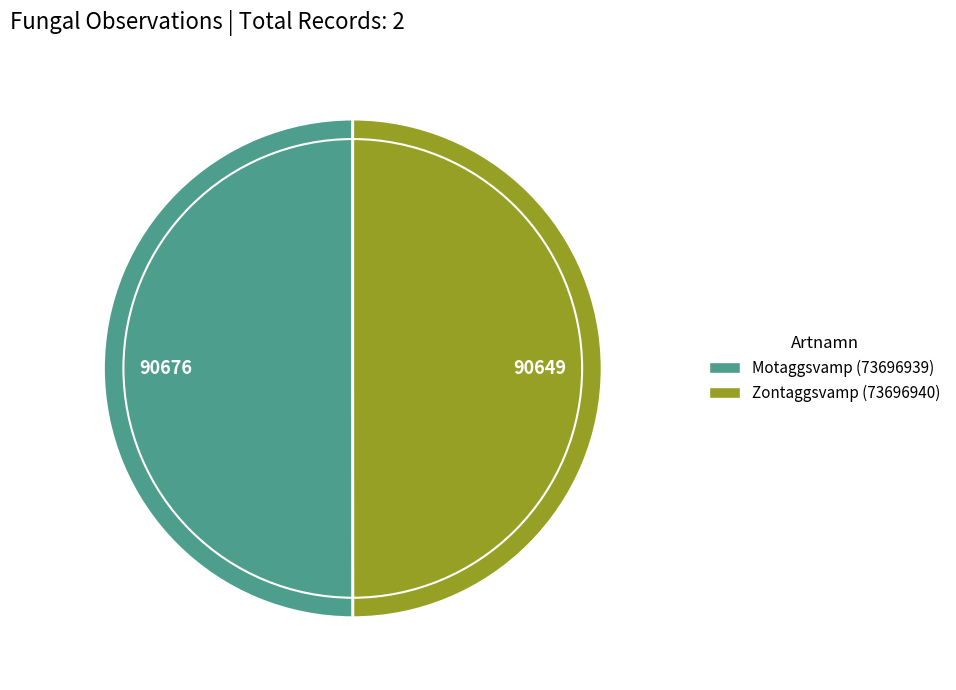

True or false: Zontaggsvamp (73696940) accounts for 50% of the total.

True